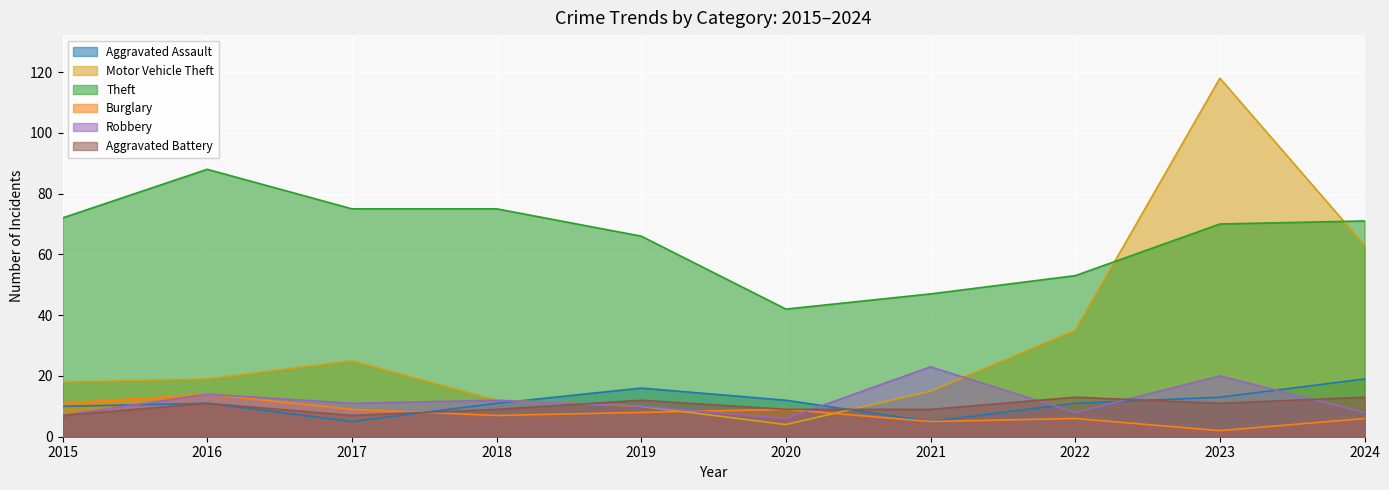

Reading left to right, extract all data points from this chart.

Aggravated Assault: 10	11	5	11	16	12	5	11	13	19
Motor Vehicle Theft: 18	19	25	12	10	4	15	35	118	63
Theft: 72	88	75	75	66	42	47	53	70	71
Burglary: 11	14	9	7	8	9	5	6	2	6
Robbery: 7	14	11	12	10	6	23	8	20	8
Aggravated Battery: 7	11	7	9	12	9	9	13	11	13